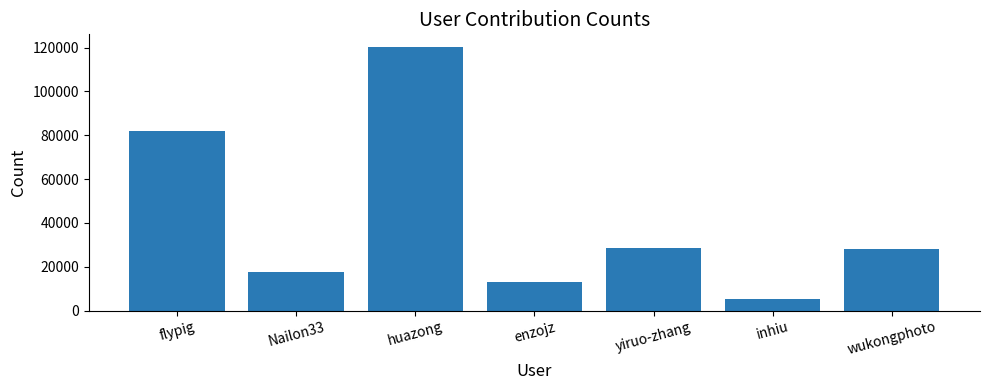

Between Nailon33 and yiruo-zhang, which is larger?

yiruo-zhang